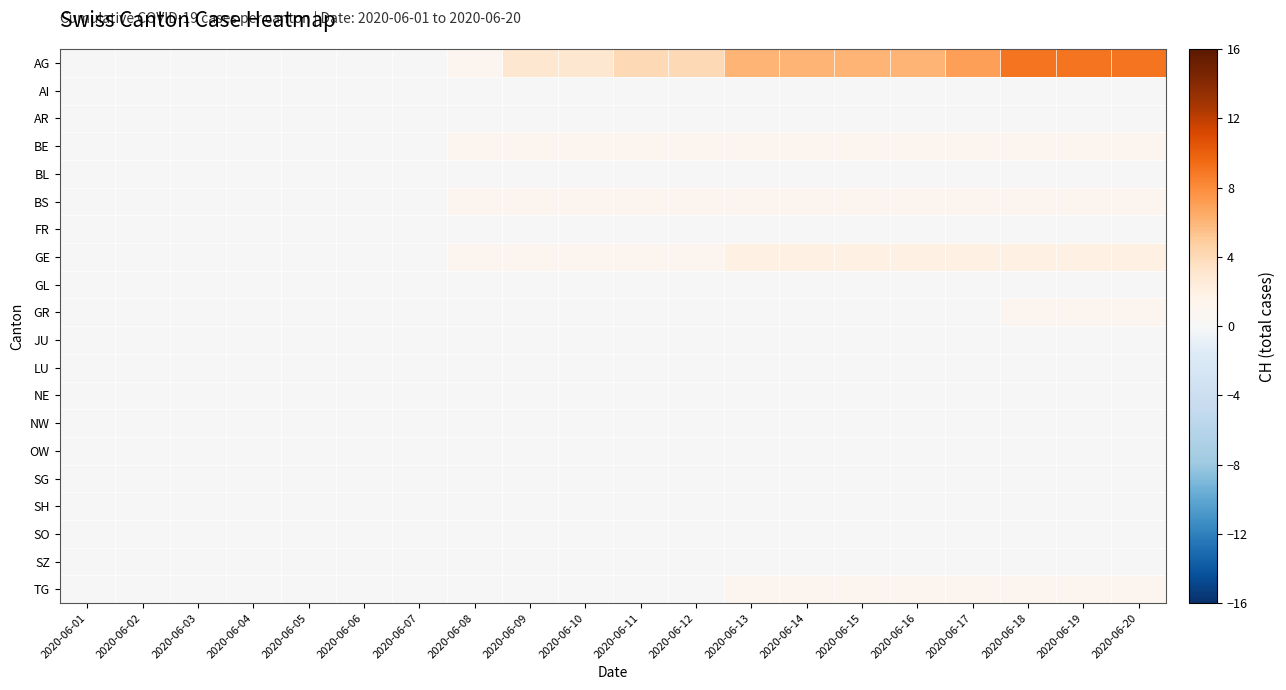

Which series has the largest total across all categories?

AG